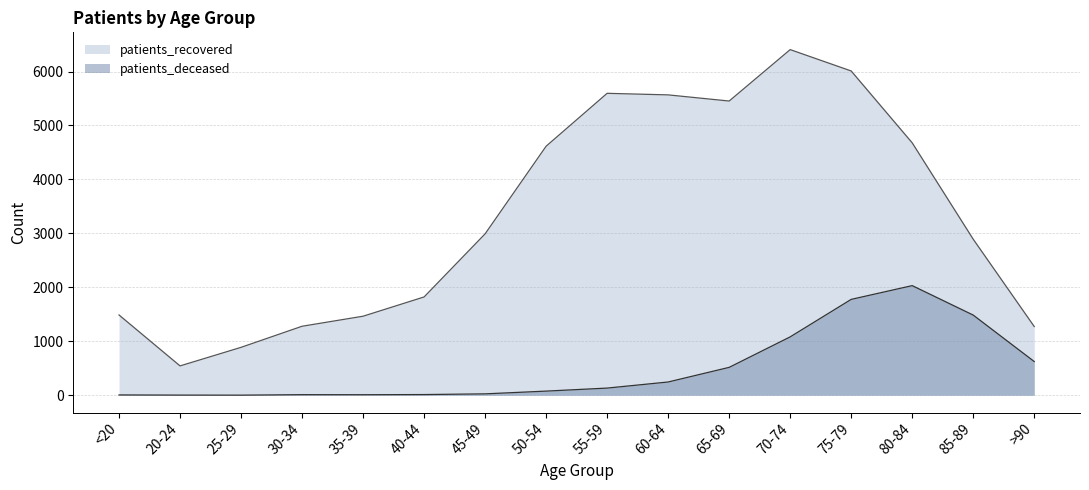

How many data points in patients_recovered are less than 2992?

8